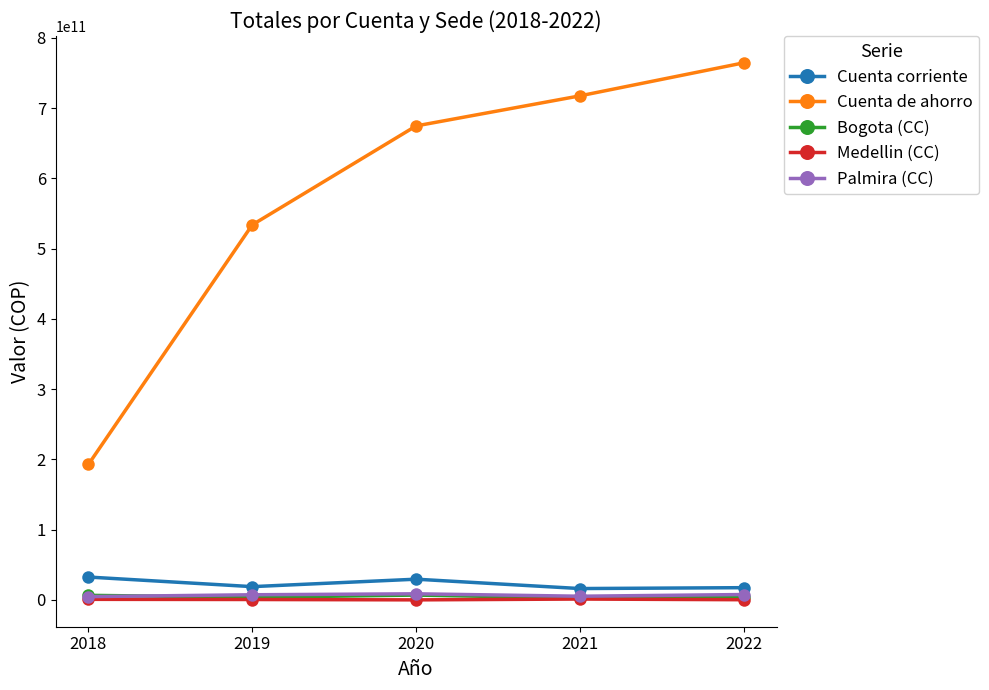

List the labels in order of Cuenta de ahorro value, smallest first.

2018, 2019, 2020, 2021, 2022